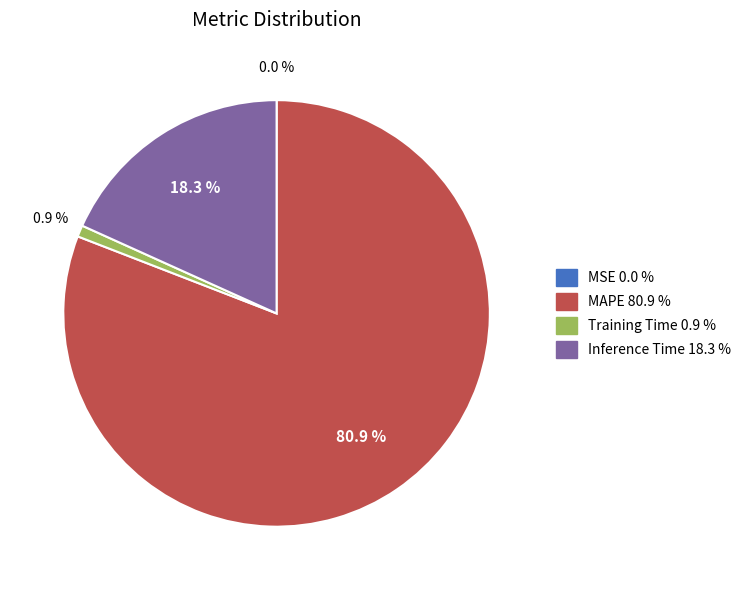

Combined, what portion of the pie is Training Time and MAPE?

81.7%